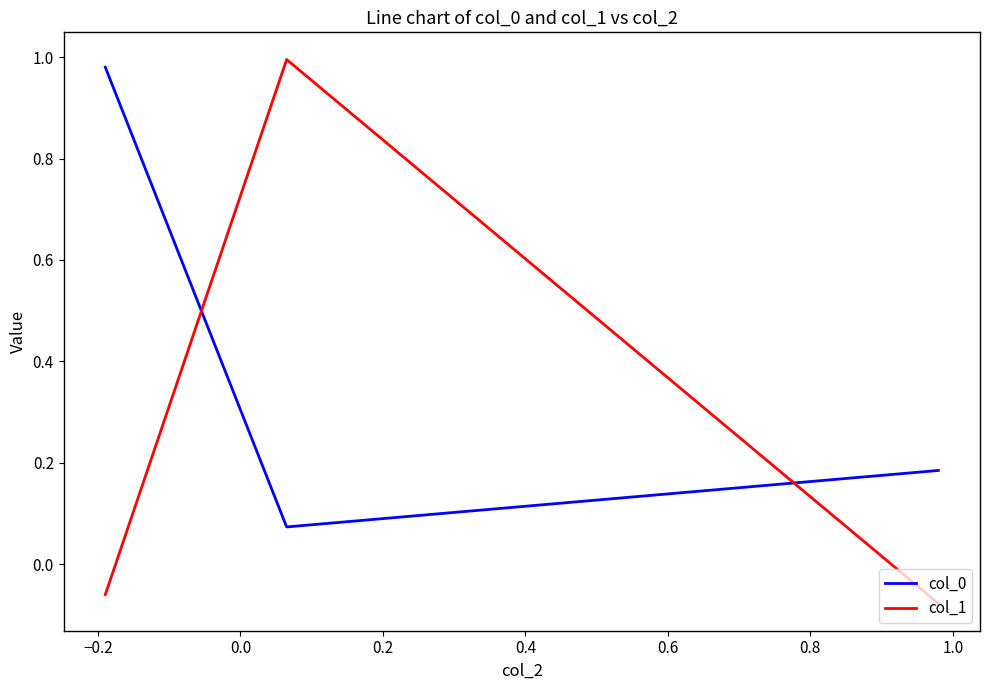

What is the difference between the maximum and second lowest values in the col_1 series?

1.1